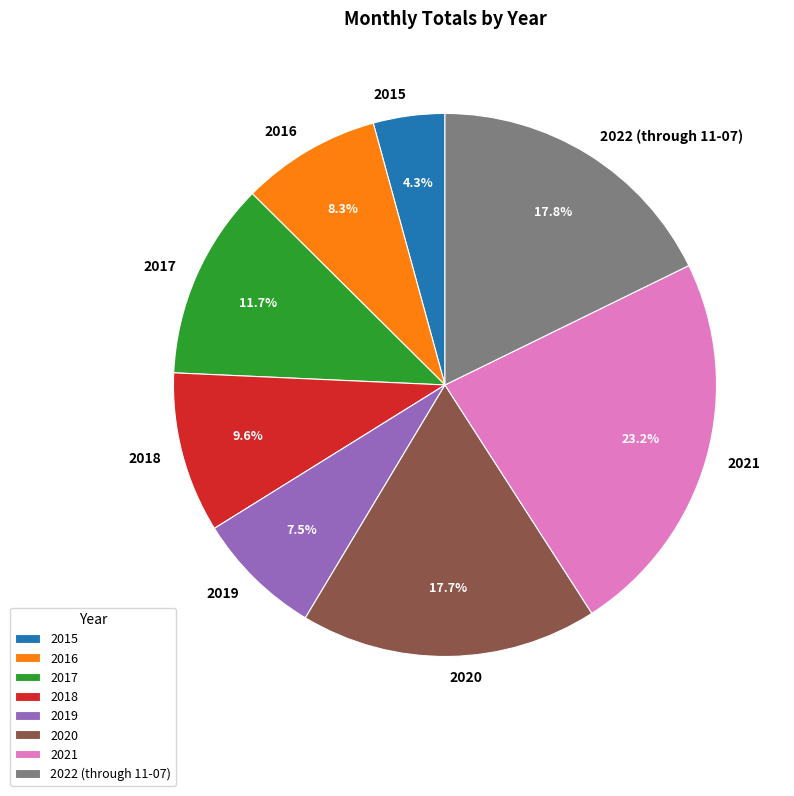

Approximately how many times larger is the value at 2017 compared to 2018?

1.2